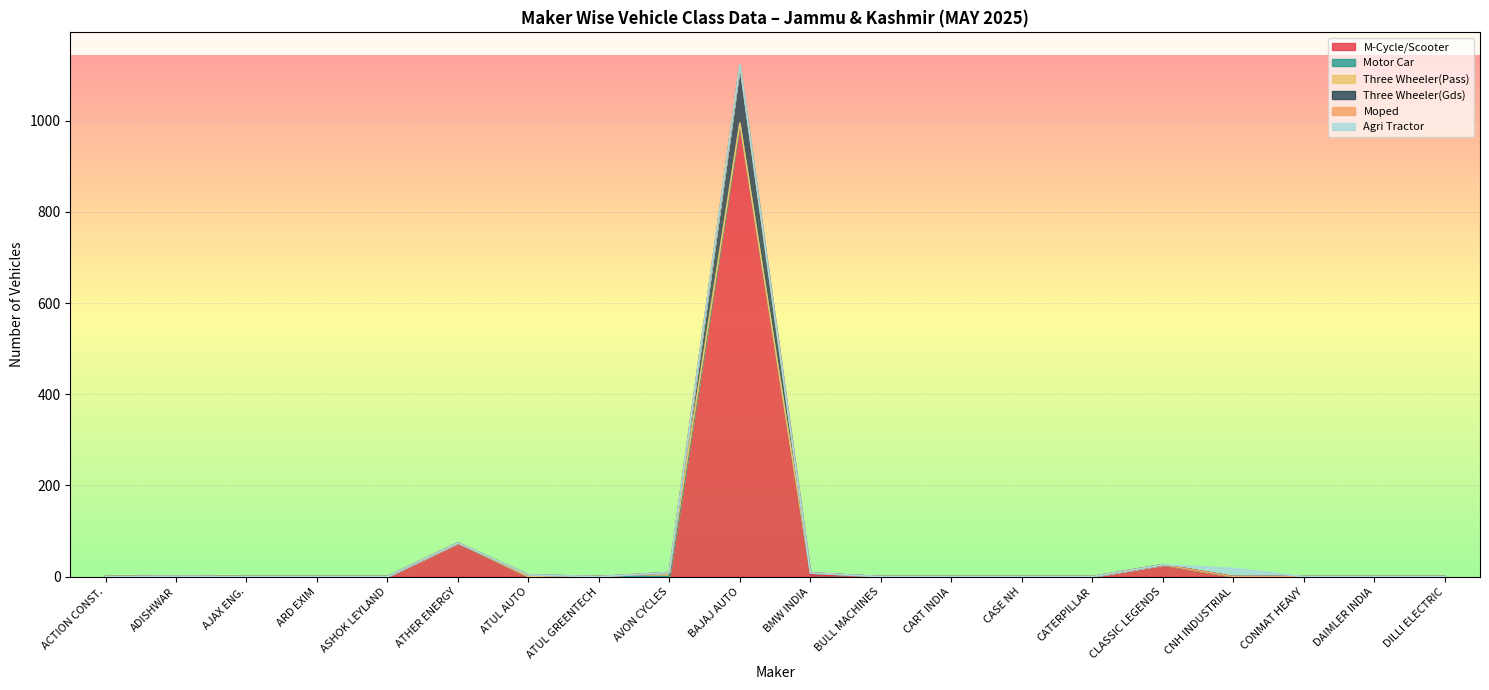

What is the total value across all series at CLASSIC LEGENDS?

26